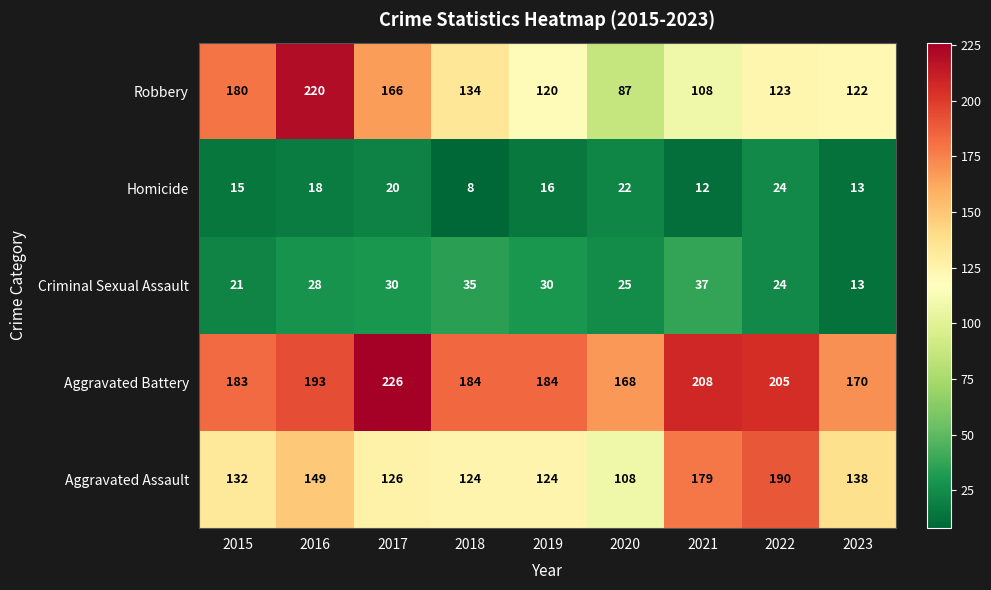

What is the sum of all Aggravated Assault values?

1270